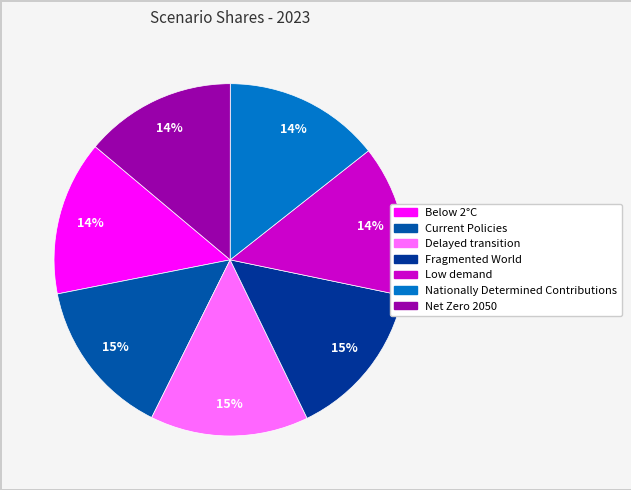

To the nearest percent, what percentage of the pie is Current Policies?

15%